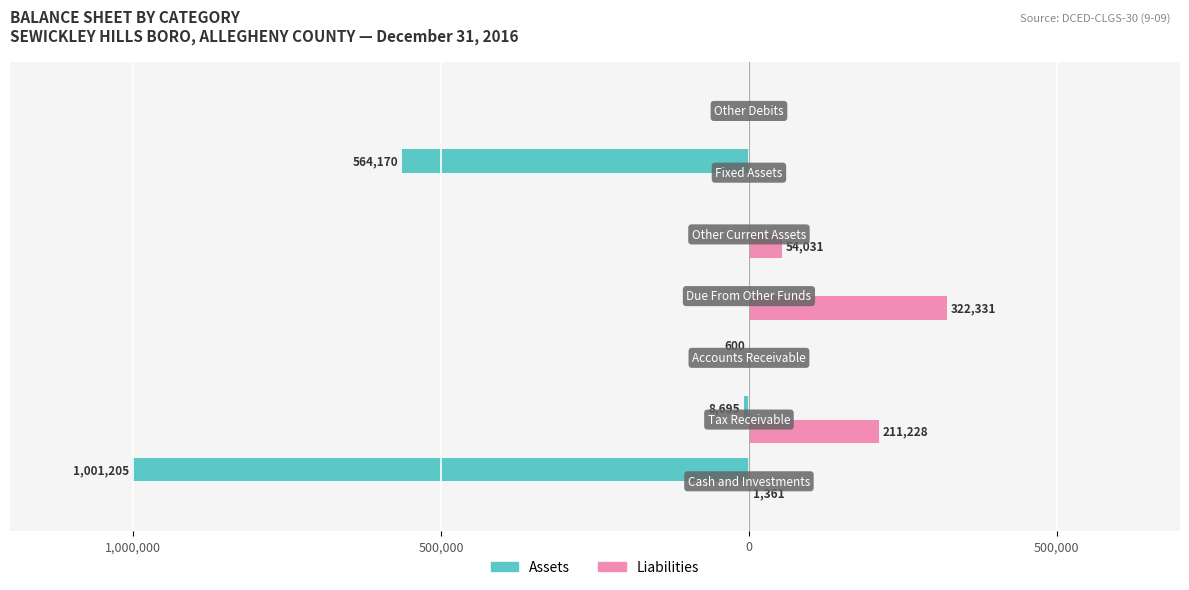

What are all the series names shown in the legend?

Assets, Liabilities